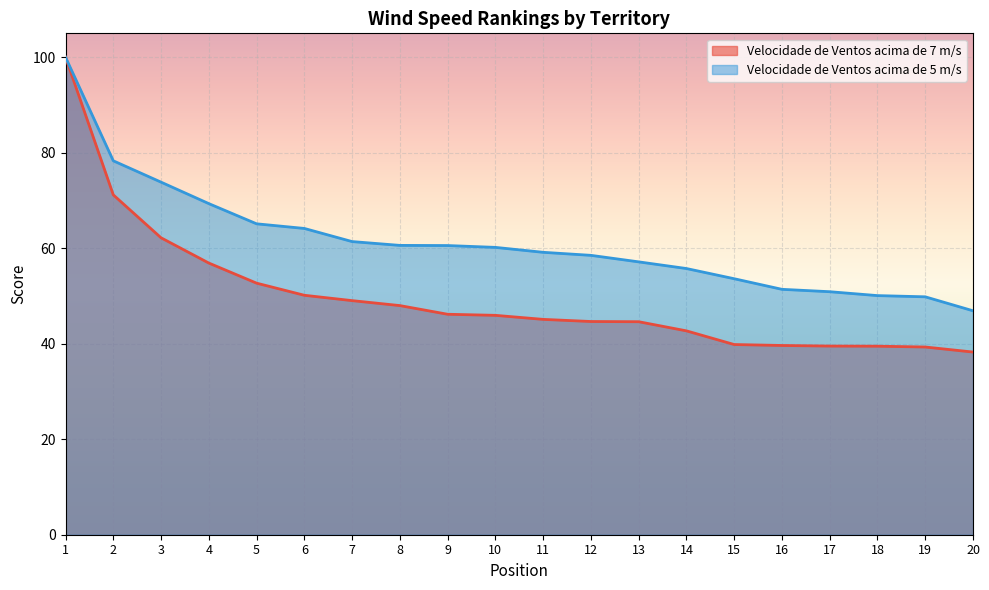

What are all the series names shown in the legend?

Velocidade de Ventos acima de 7 m/s, Velocidade de Ventos acima de 5 m/s